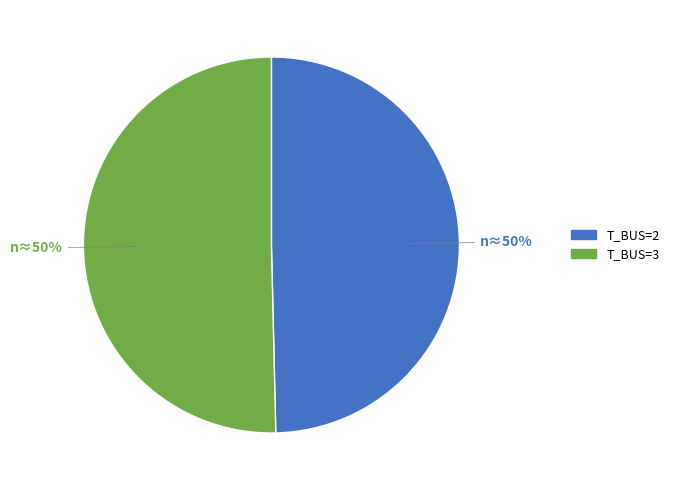

Is the sum of T_BUS=3 and T_BUS=2 greater than half?

Yes